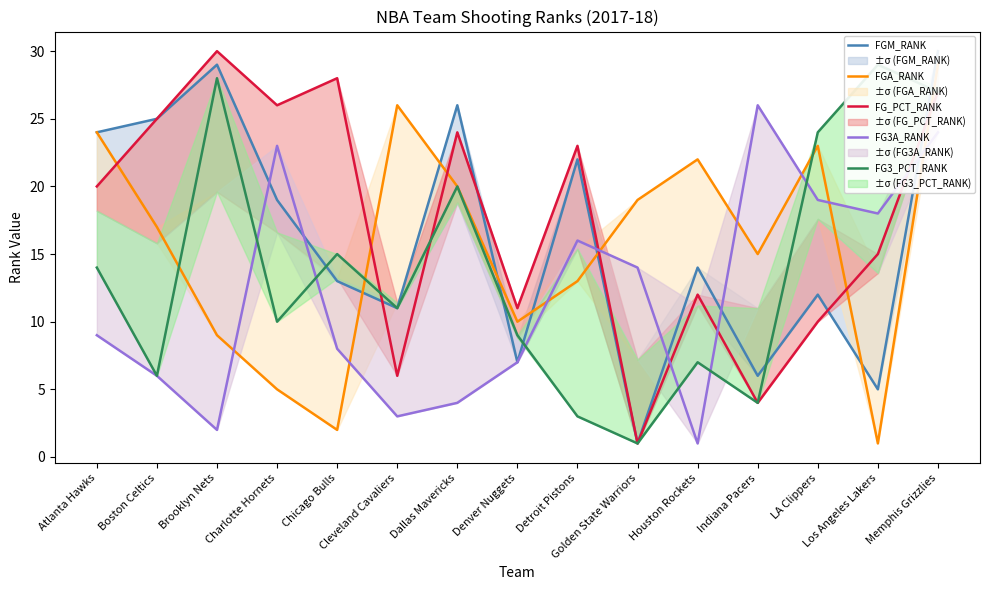

At how many categories does at least one series exceed 1?

15